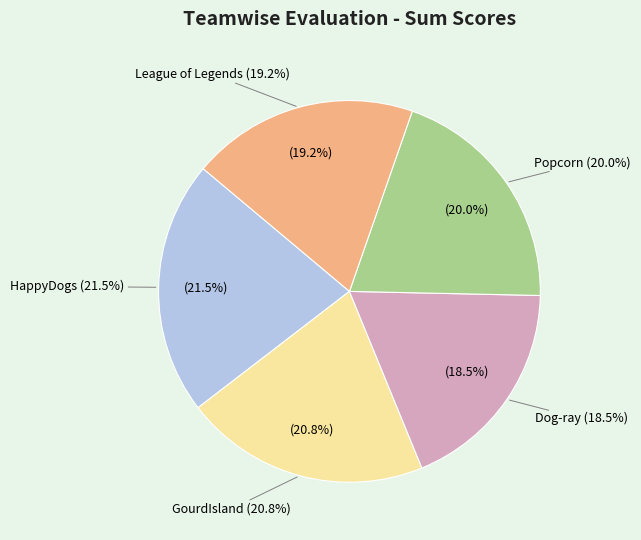

What is the smallest slice in the pie chart?

Dog-ray